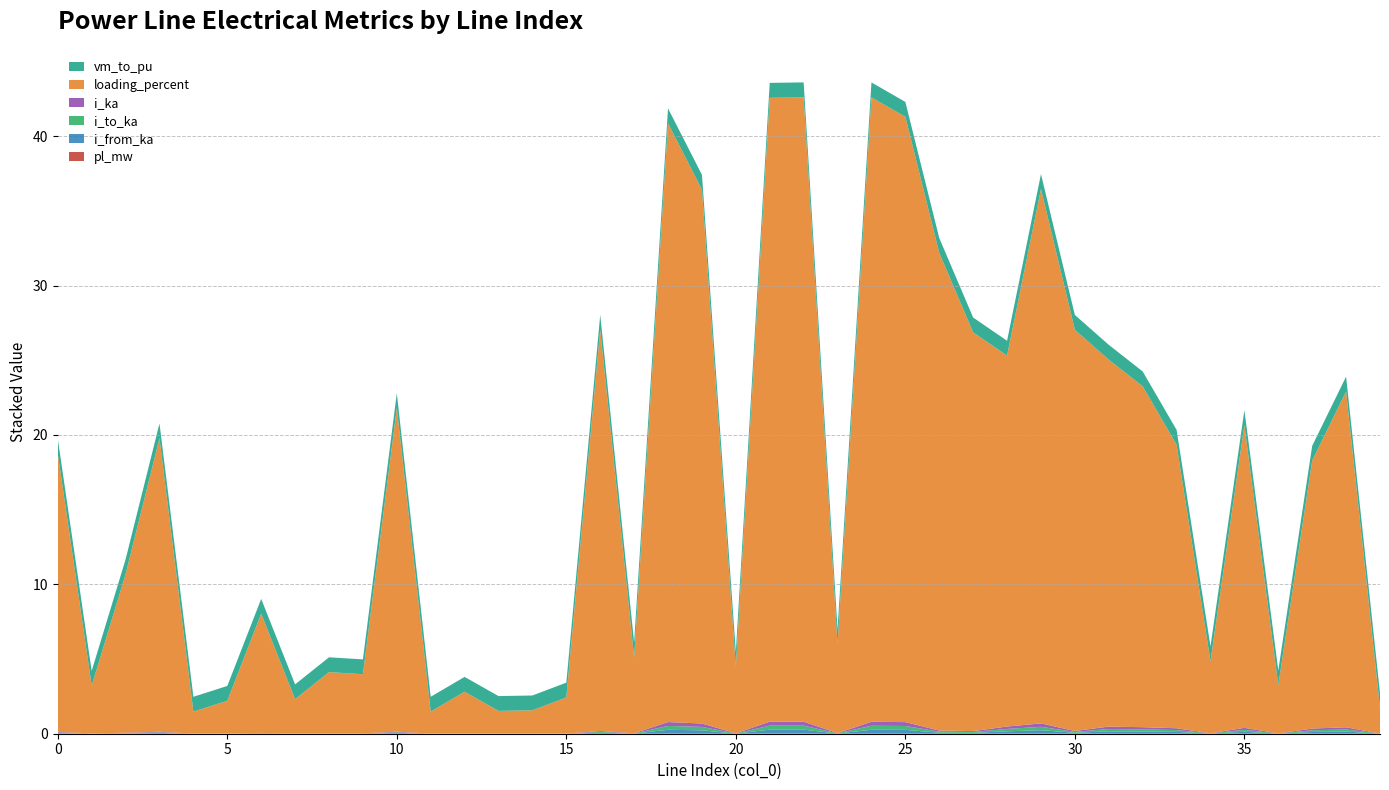

Reading left to right, extract all data points from this chart.

pl_mw: 0=0.0	1=0.0	2=0.0	3=0.0	4=0.0	5=0.0	6=0.0	7=0.0	8=0.0	9=0.0	10=0.0	11=0.0	12=0.0	13=0.0	14=0.0	15=0.0	16=0.0	17=0.0	18=0.0	19=0.0	20=0.0	21=0.0	22=0.0	23=0.0	24=0.0	25=0.0	26=0.0	27=0.0	28=0.0	29=0.0	30=0.0	31=0.0	32=0.0	33=0.0	34=0.0	35=0.0	36=0.0	37=0.0	38=0.0	39=0.0
i_from_ka: 0=0.0	1=0.0	2=0.0	3=0.0	4=0.0	5=0.0	6=0.0	7=0.0	8=0.0	9=0.0	10=0.0	11=0.0	12=0.0	13=0.0	14=0.0	15=0.0	16=0.1	17=0.0	18=0.3	19=0.2	20=0.0	21=0.3	22=0.3	23=0.0	24=0.3	25=0.3	26=0.1	27=0.1	28=0.2	29=0.2	30=0.1	31=0.2	32=0.1	33=0.1	34=0.0	35=0.1	36=0.0	37=0.1	38=0.1	39=0.0
i_to_ka: 0=0.0	1=0.0	2=0.0	3=0.0	4=0.0	5=0.0	6=0.0	7=0.0	8=0.0	9=0.0	10=0.0	11=0.0	12=0.0	13=0.0	14=0.0	15=0.0	16=0.1	17=0.0	18=0.3	19=0.2	20=0.0	21=0.3	22=0.3	23=0.0	24=0.3	25=0.3	26=0.1	27=0.1	28=0.2	29=0.2	30=0.1	31=0.2	32=0.1	33=0.1	34=0.0	35=0.1	36=0.0	37=0.1	38=0.1	39=0.0
i_ka: 0=0.0	1=0.0	2=0.0	3=0.0	4=0.0	5=0.0	6=0.0	7=0.0	8=0.0	9=0.0	10=0.0	11=0.0	12=0.0	13=0.0	14=0.0	15=0.0	16=0.1	17=0.0	18=0.3	19=0.2	20=0.0	21=0.3	22=0.3	23=0.0	24=0.3	25=0.3	26=0.1	27=0.1	28=0.2	29=0.2	30=0.1	31=0.2	32=0.1	33=0.1	34=0.0	35=0.1	36=0.0	37=0.1	38=0.1	39=0.0
loading_percent: 0=18.6	1=3.2	2=10.6	3=19.6	4=1.5	5=2.2	6=8.0	7=2.3	8=4.1	9=4.0	10=21.7	11=1.5	12=2.8	13=1.5	14=1.6	15=2.4	16=26.9	17=5.1	18=40.1	19=35.7	20=4.5	21=41.8	22=41.8	23=6.0	24=41.8	25=40.5	26=32.0	27=26.7	28=24.8	29=35.8	30=26.9	31=24.6	32=22.8	33=19.0	34=4.8	35=20.3	36=3.2	37=17.9	38=22.5	39=1.7
vm_to_pu: 0=1.0	1=1.0	2=1.0	3=1.0	4=1.0	5=1.0	6=1.0	7=1.0	8=1.0	9=1.0	10=1.0	11=1.0	12=1.0	13=1.0	14=1.0	15=1.0	16=1.0	17=1.0	18=1.0	19=1.0	20=1.0	21=1.0	22=1.0	23=1.0	24=1.0	25=1.0	26=1.0	27=1.0	28=1.0	29=1.0	30=1.0	31=1.0	32=1.0	33=1.0	34=1.0	35=1.0	36=1.0	37=1.0	38=1.0	39=1.0